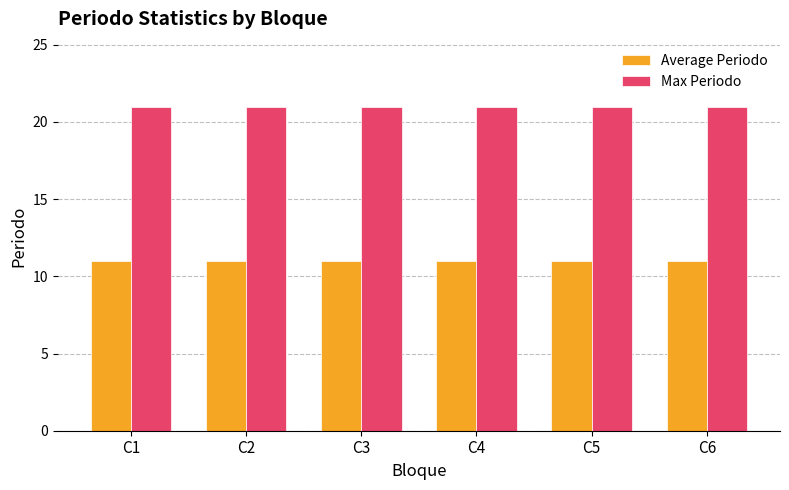

What is the total value across all series at C3?

32